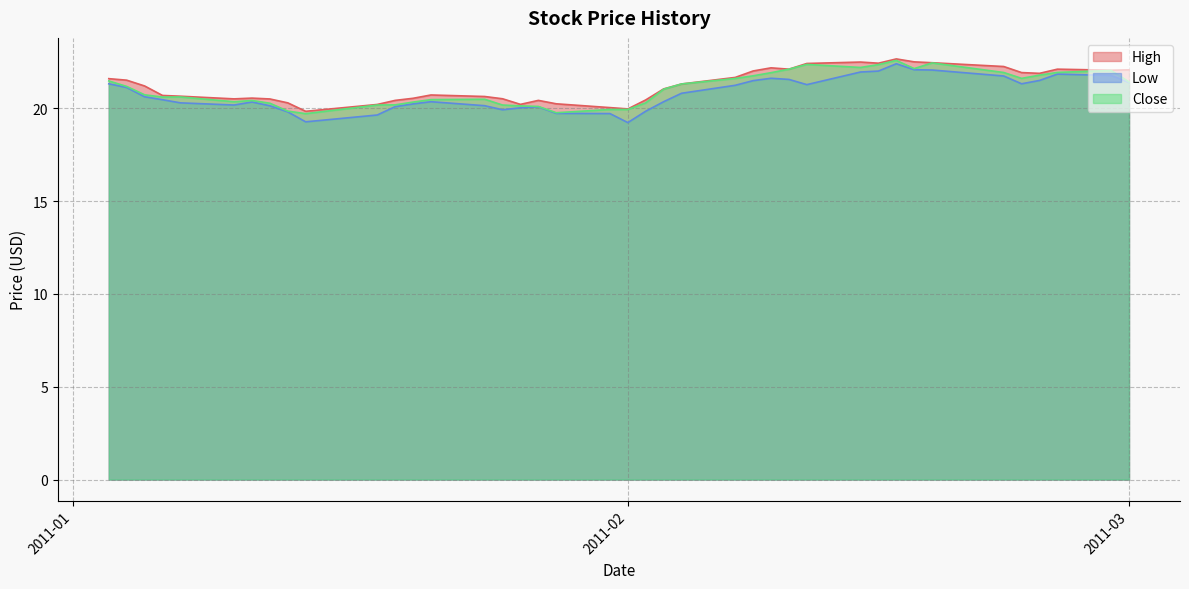

What is the maximum value for Close?

22.6